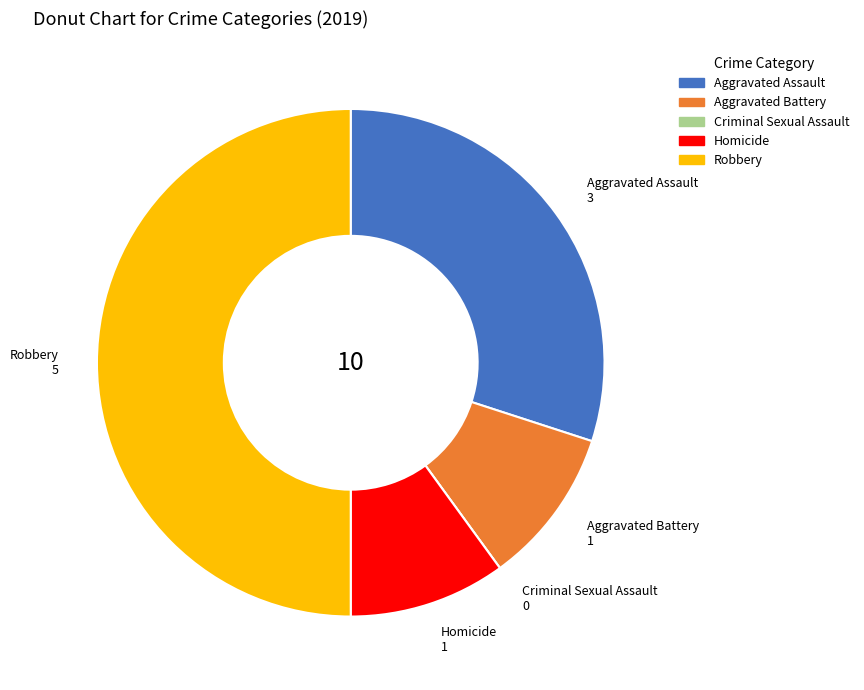

Is it true that Aggravated Battery is 10% of the pie?

True